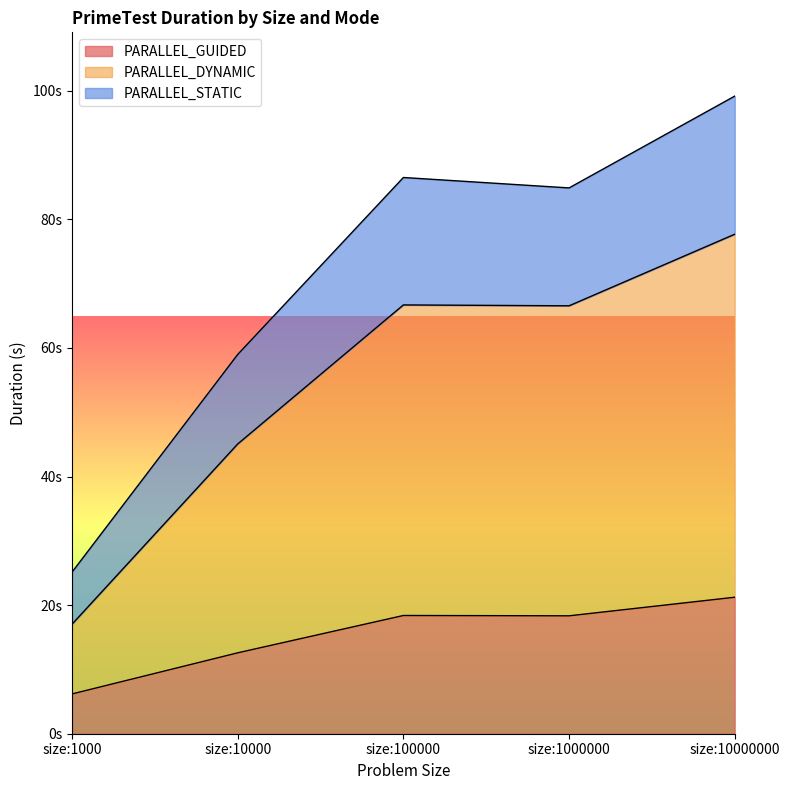

What are all the series names shown in the legend?

PARALLEL_GUIDED, PARALLEL_DYNAMIC, PARALLEL_STATIC